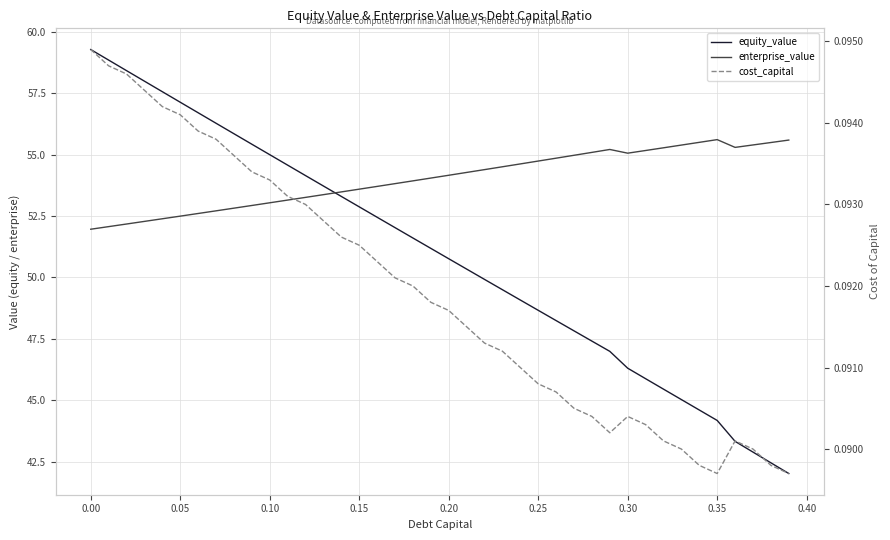

Reading left to right, list all the values displayed in this chart.

equity_value: 59.3	58.9	58.4	58.0	57.6	57.1	56.7	56.3	55.9	55.4	55.0	54.6	54.2	53.7	53.3	52.9	52.5	52.0	51.6	51.2	50.8	50.3	49.9	49.5	49.1	48.7	48.2	47.8	47.4	47.0	46.3	45.9	45.5	45.0	44.6	44.2	43.3	42.9	42.5	42.0
enterprise_value: 52.0	52.1	52.2	52.3	52.4	52.5	52.6	52.7	52.8	52.9	53.0	53.2	53.3	53.4	53.5	53.6	53.7	53.8	53.9	54.0	54.2	54.3	54.4	54.5	54.6	54.7	54.9	55.0	55.1	55.2	55.1	55.2	55.3	55.4	55.5	55.6	55.3	55.4	55.5	55.6
cost_capital: 0.1	0.1	0.1	0.1	0.1	0.1	0.1	0.1	0.1	0.1	0.1	0.1	0.1	0.1	0.1	0.1	0.1	0.1	0.1	0.1	0.1	0.1	0.1	0.1	0.1	0.1	0.1	0.1	0.1	0.1	0.1	0.1	0.1	0.1	0.1	0.1	0.1	0.1	0.1	0.1